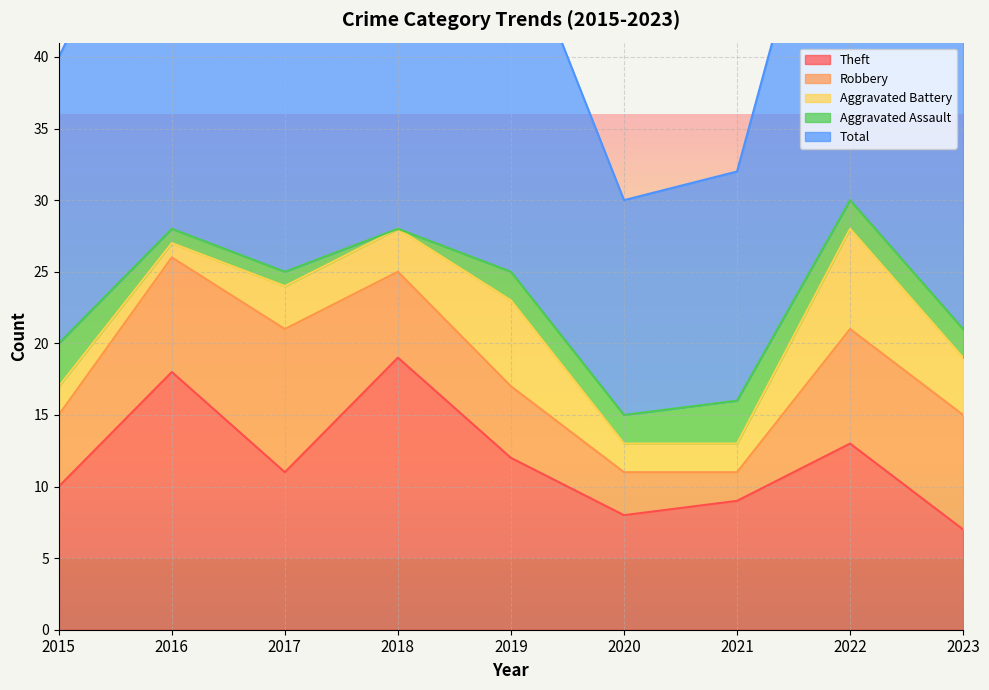

Where is the first local maximum for Theft?

2016